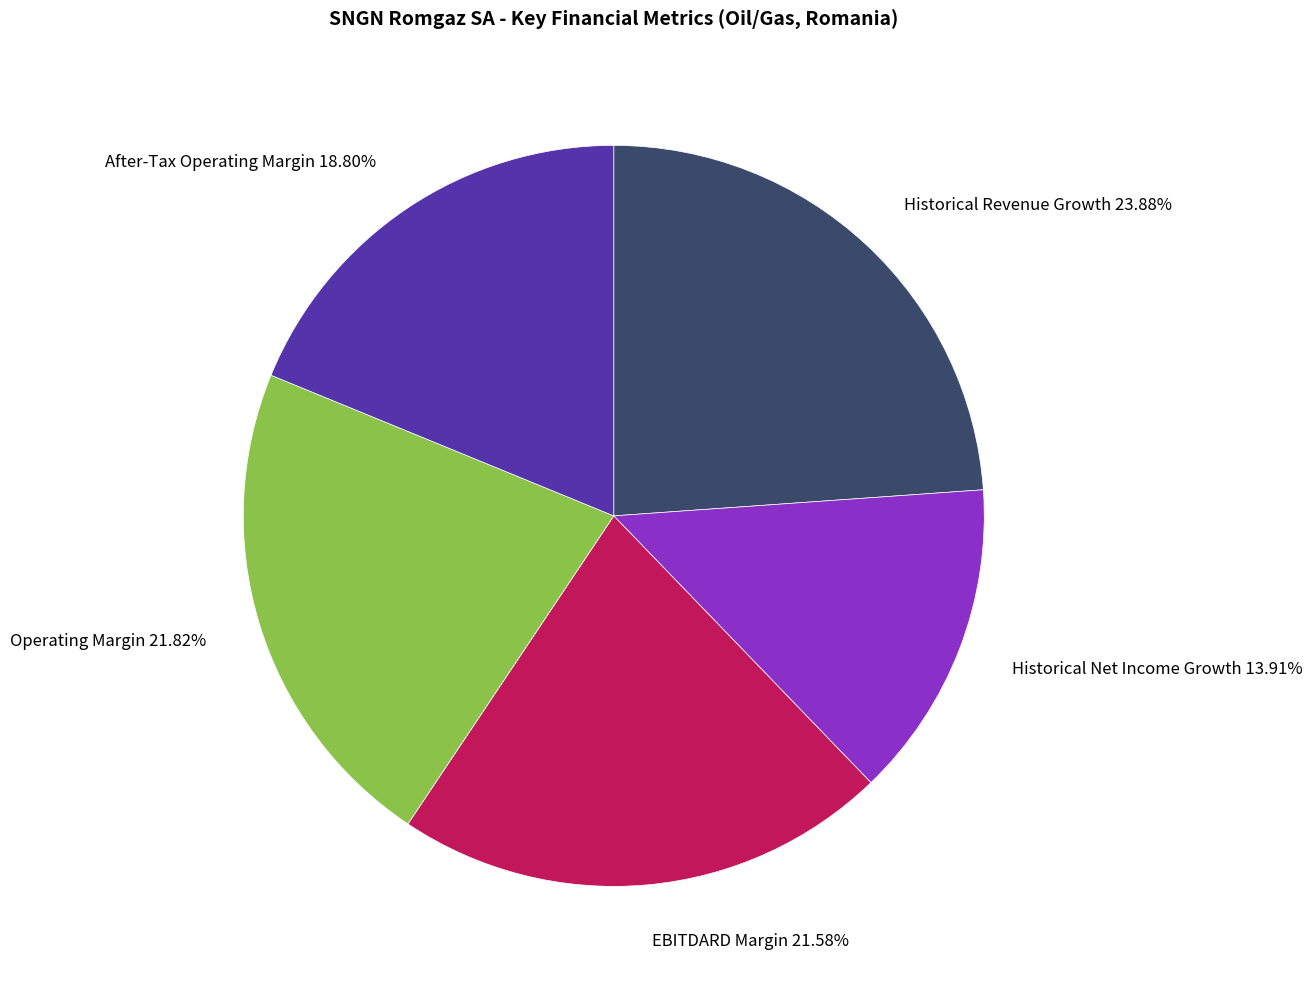

Is Operating Margin the majority of the pie?

No